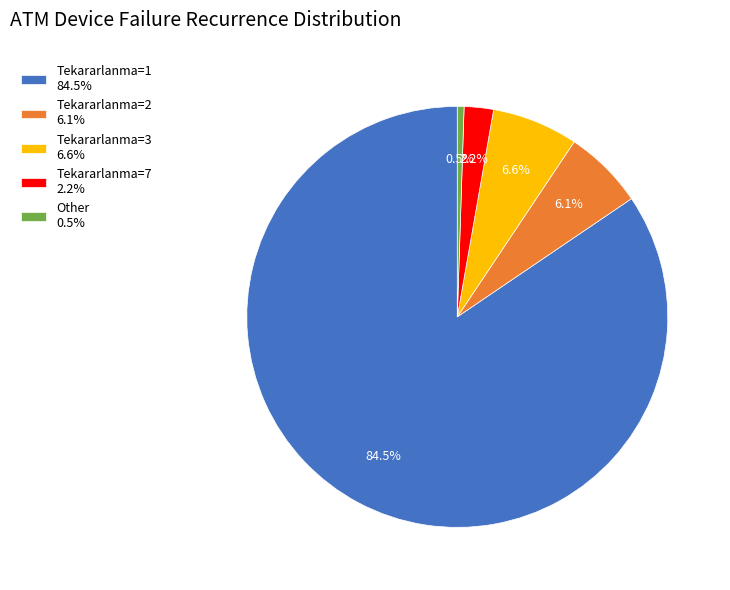

To the nearest percent, what is the difference between the largest and smallest slice percentages?

84%